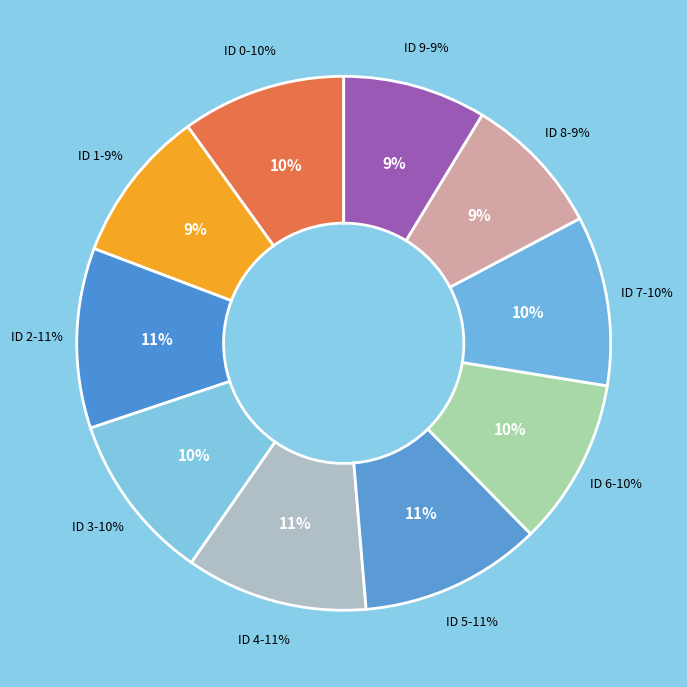

How many segments does this pie chart have?

10